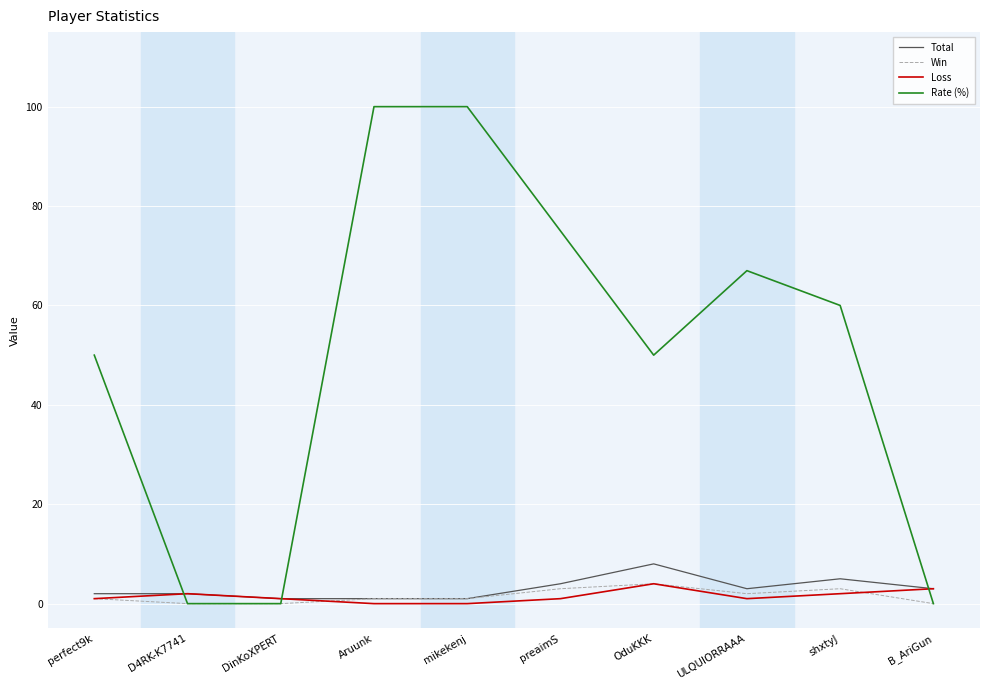

Reading left to right, transcribe all the data shown in this chart.

Total: 2	2	1	1	1	4	8	3	5	3
Win: 1	0	0	1	1	3	4	2	3	0
Loss: 1	2	1	0	0	1	4	1	2	3
Rate (%): 50	0	0	100	100	75	50	67	60	0